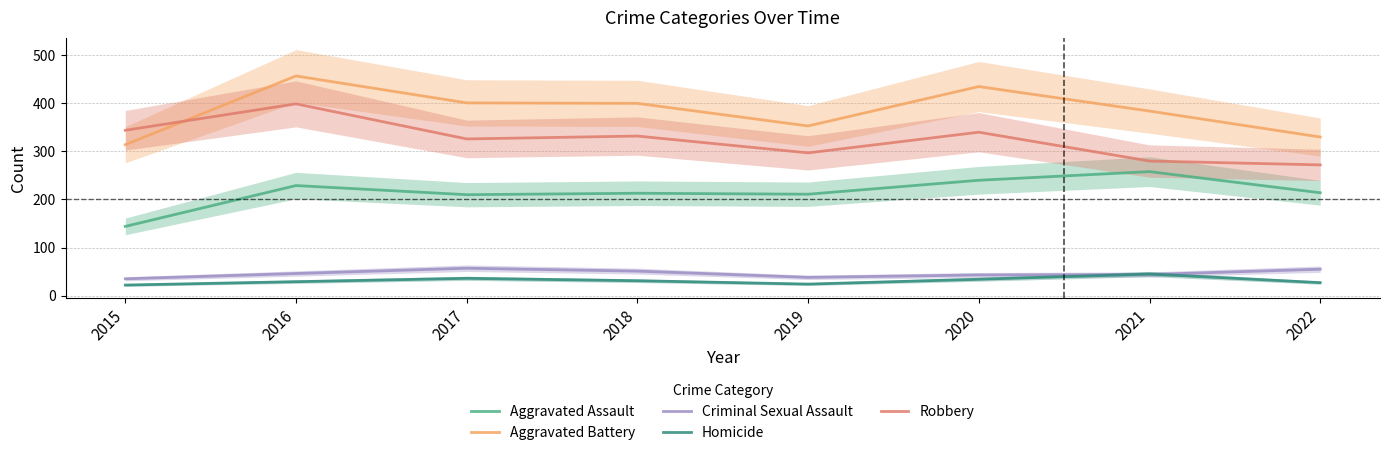

What is the value of the Aggravated Battery point at the 7th from the left?

384